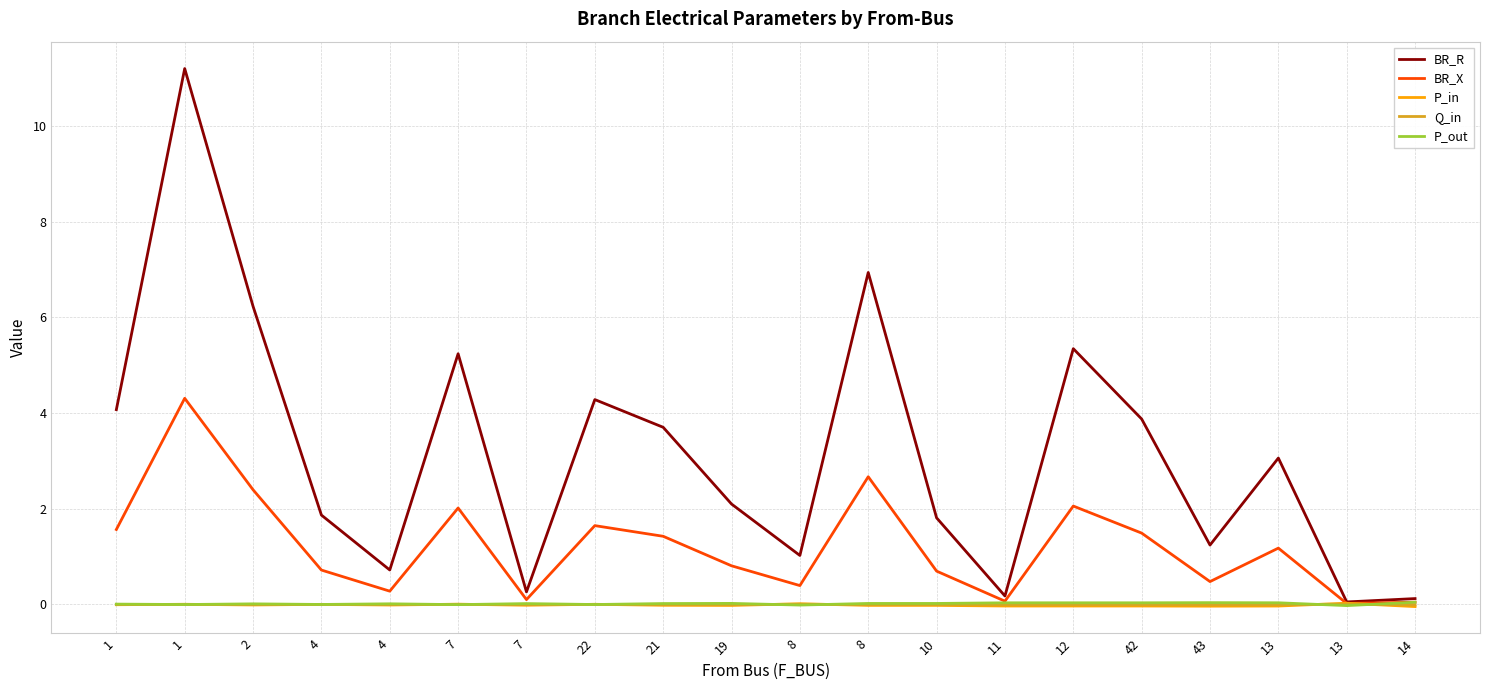

What are all the series names shown in the legend?

BR_R, BR_X, P_in, Q_in, P_out